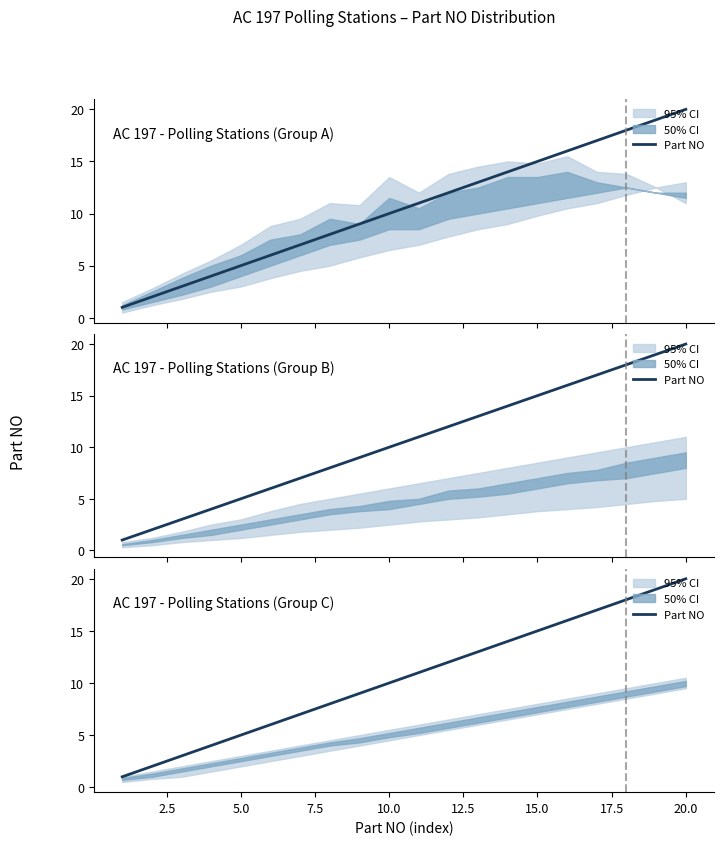

Does the chart display data point markers on the line(s)?

No